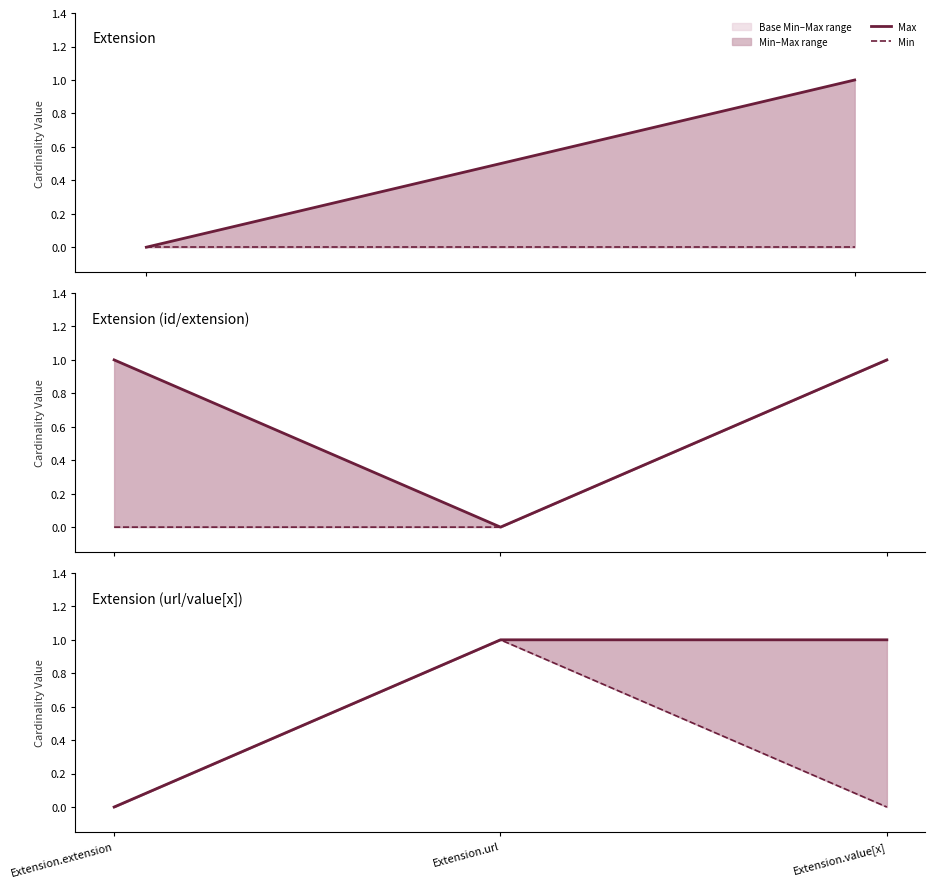

The value of Max at Extension.extension is 0. True or false?

True